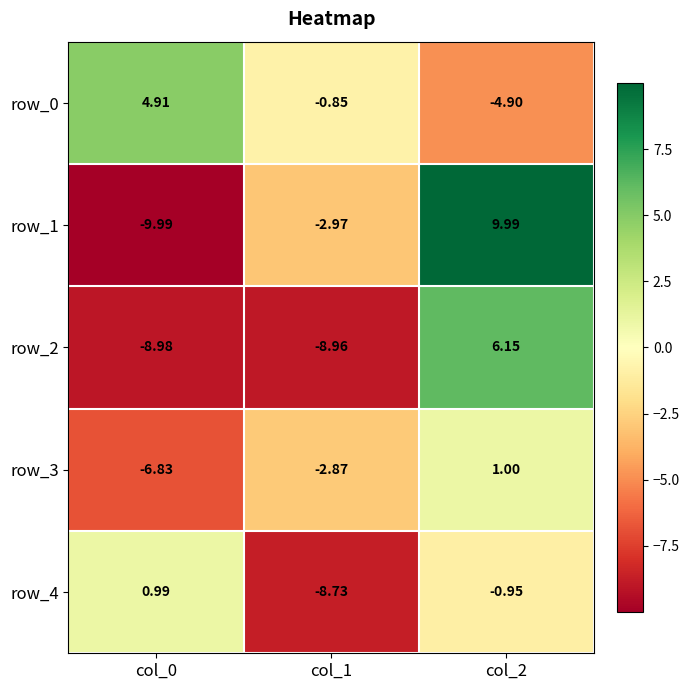

At which label is row_3 closest to -2?

col_1